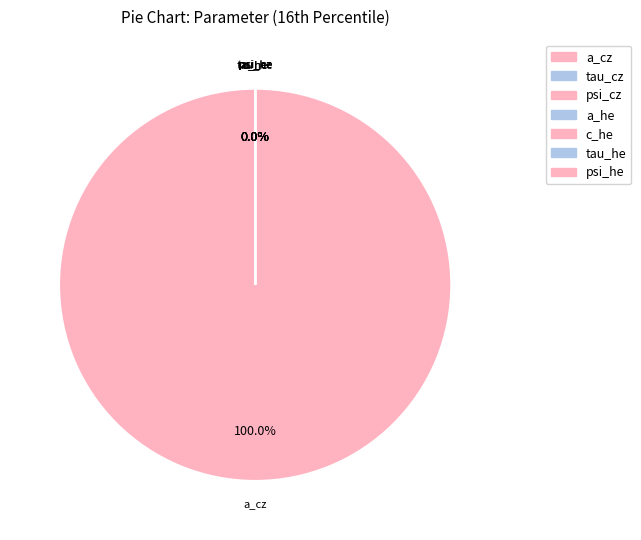

To the nearest percent, what is the difference between the largest and smallest slice percentages?

100%